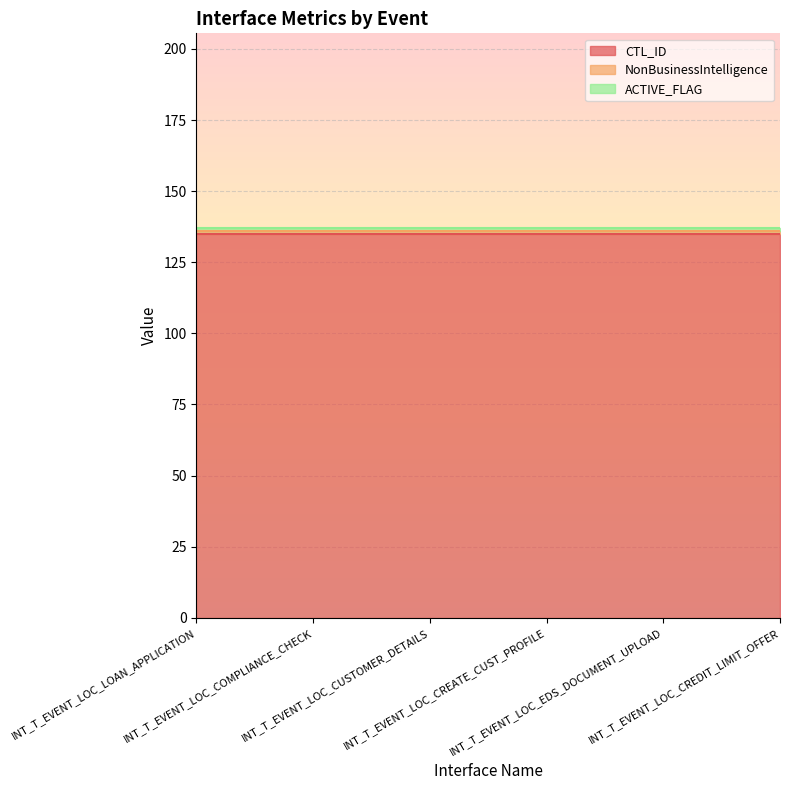

At which category is the sum across all series the highest?

INT_T_EVENT_LOC_LOAN_APPLICATION